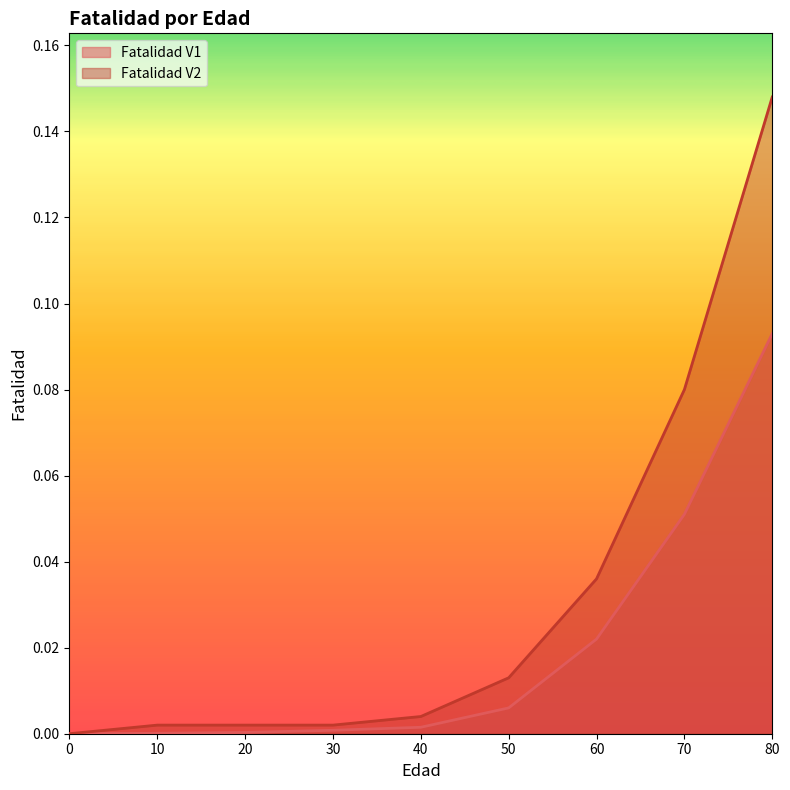

Which series has the widest spread of values?

Fatalidad V2